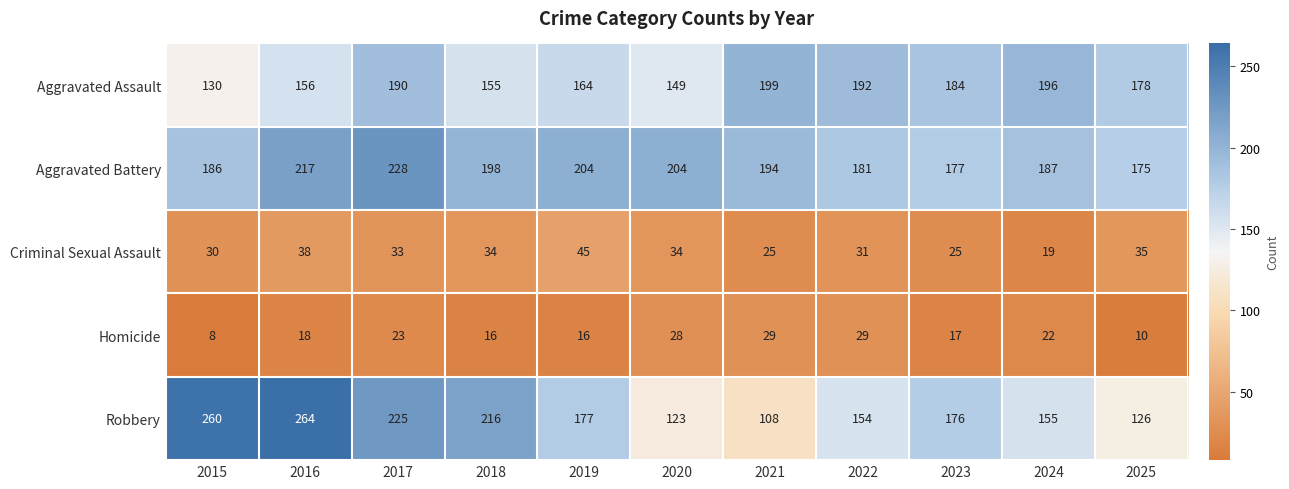

Rank the series at 2018 from highest to lowest value.

Robbery, Aggravated Battery, Aggravated Assault, Criminal Sexual Assault, Homicide